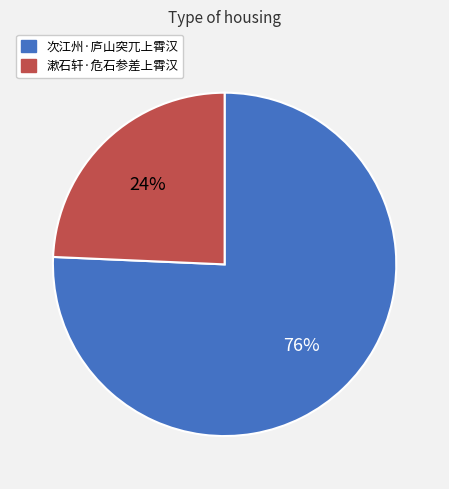

To the nearest percent, what is the average slice percentage?

50%